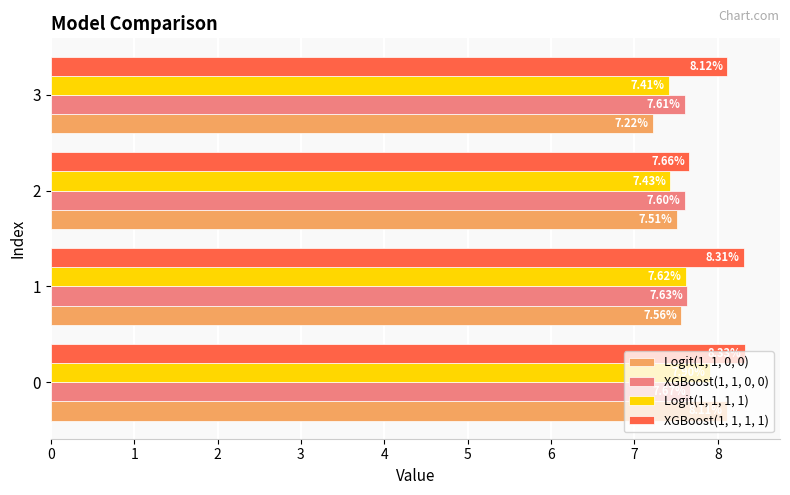

True or false: XGBoost(1, 1, 1, 1) has a value of 5.7 at 0.

False